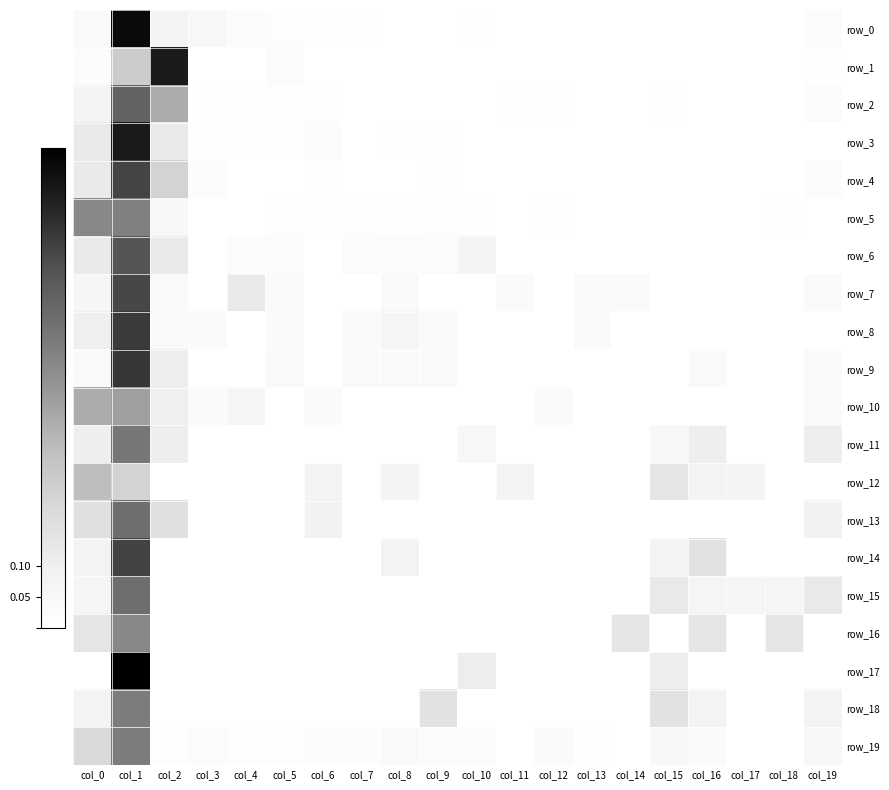

What is the total value across all series at col_12?

0.1